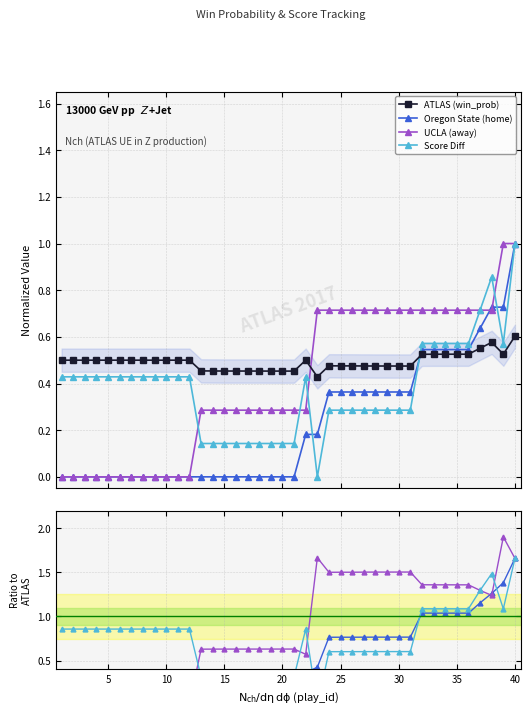

True or false: away_score (norm) and home_score (norm) intersect in this chart.

True